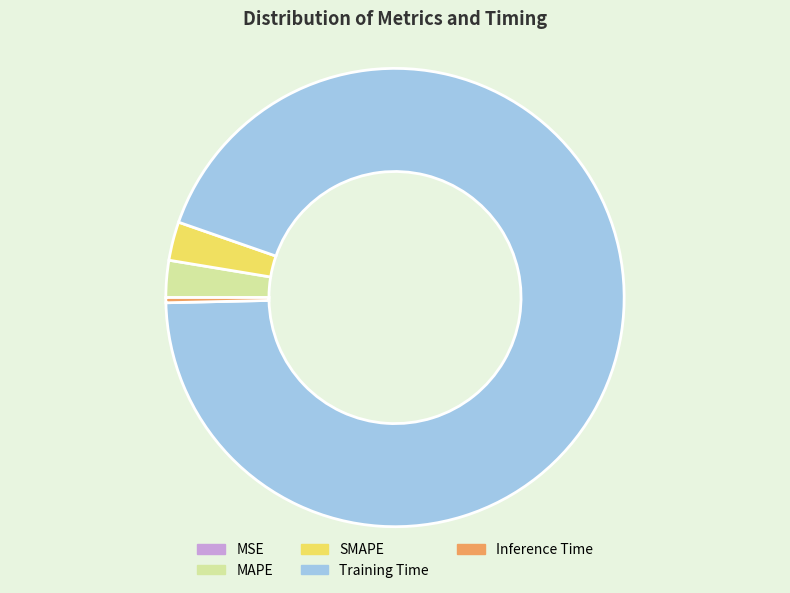

Is there any slice that represents more than half of the pie?

Yes